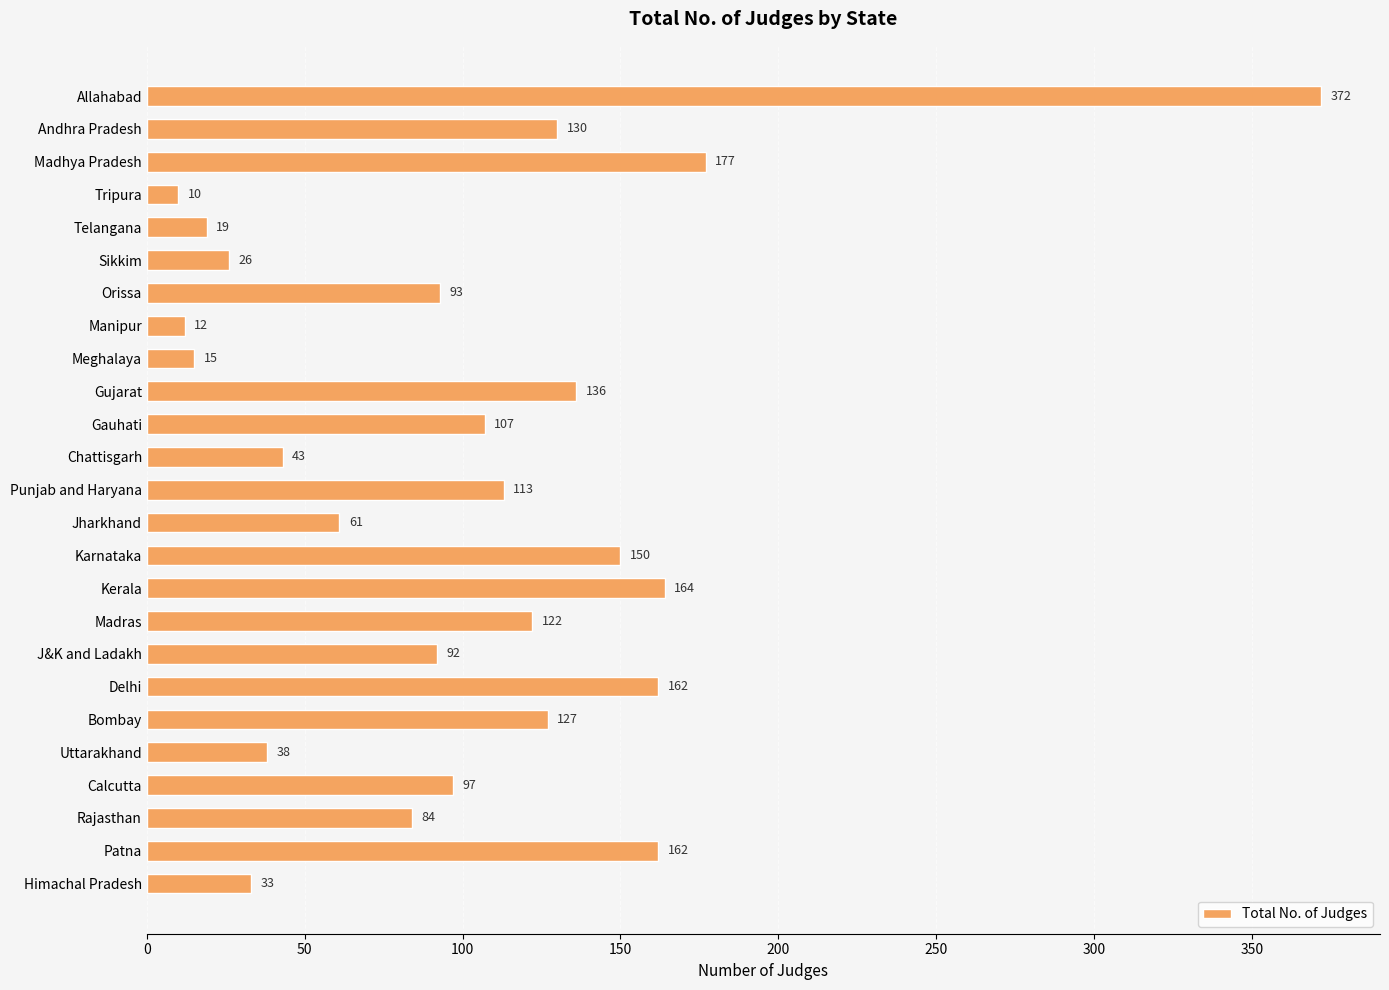

Is it true that the value at Kerala is 237?

False